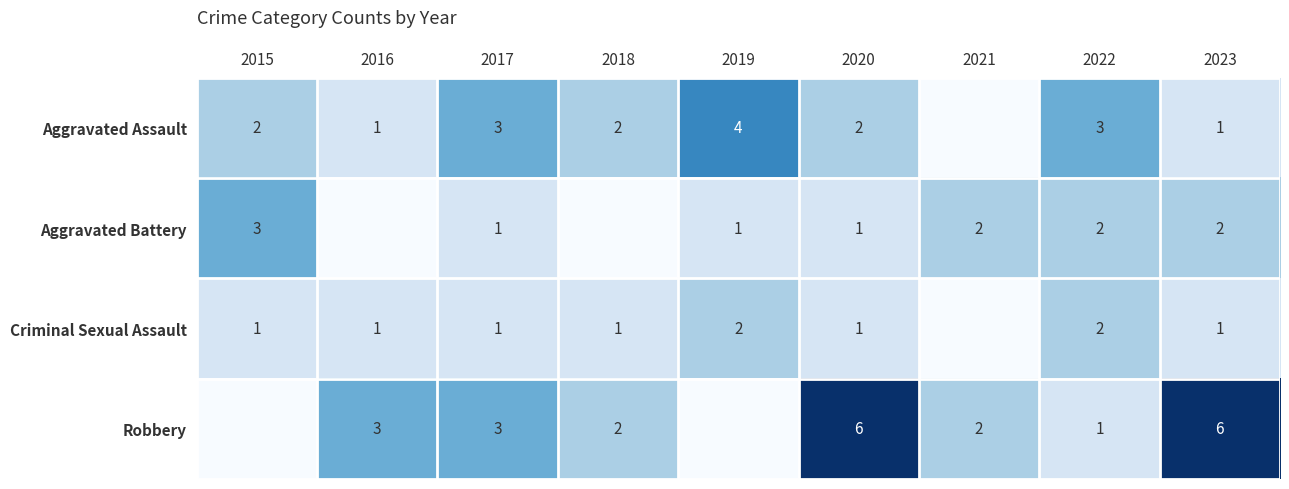

What is the total value across all series at 2017?

8